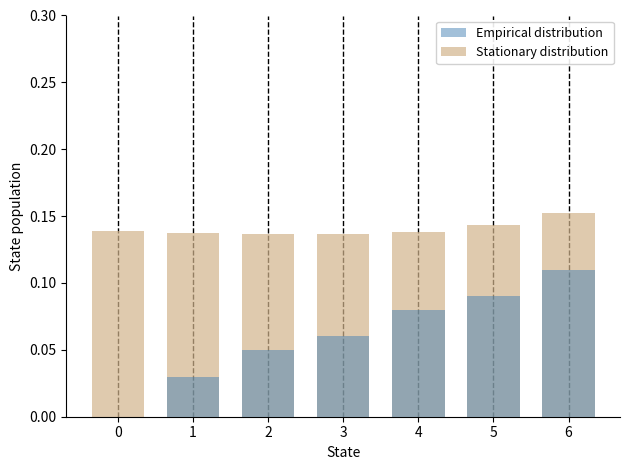

What is the value of the Stationary distribution bar at the 5th from the left?

0.1